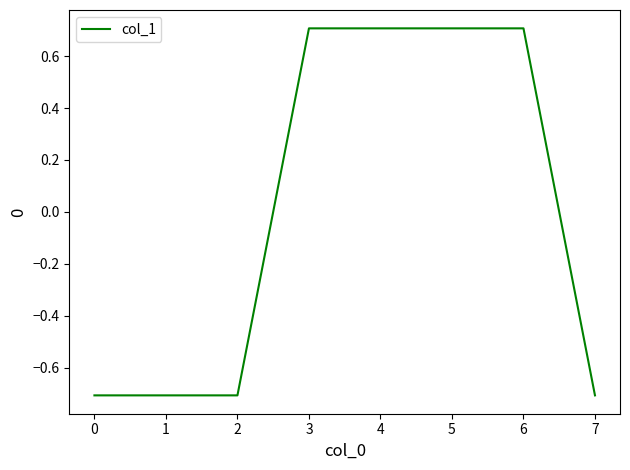

Is it true that the value at 3 is 0.7?

True